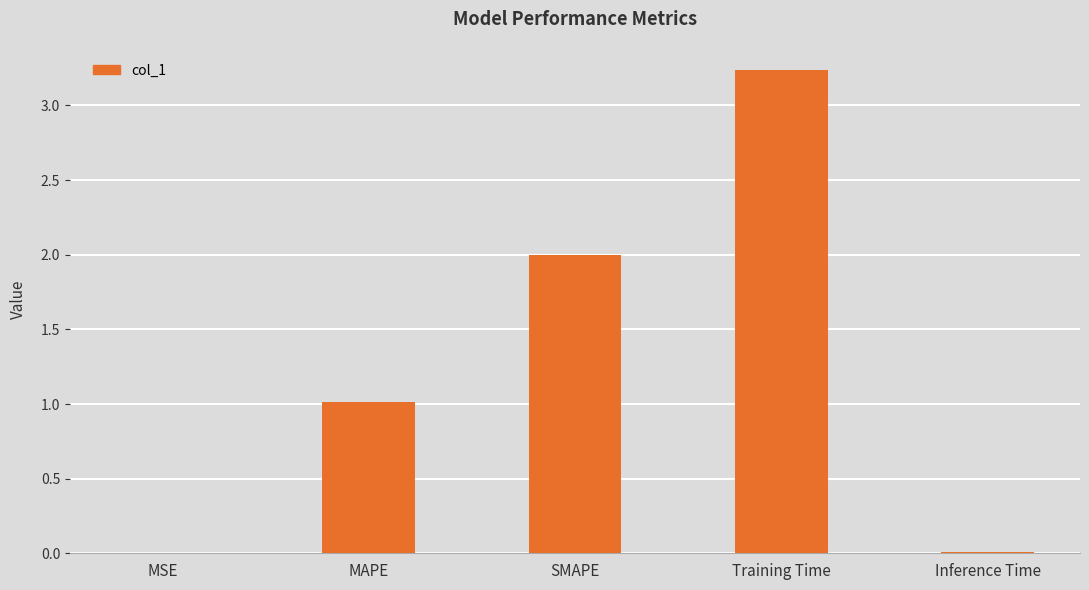

Count the number of values greater than 1.

3